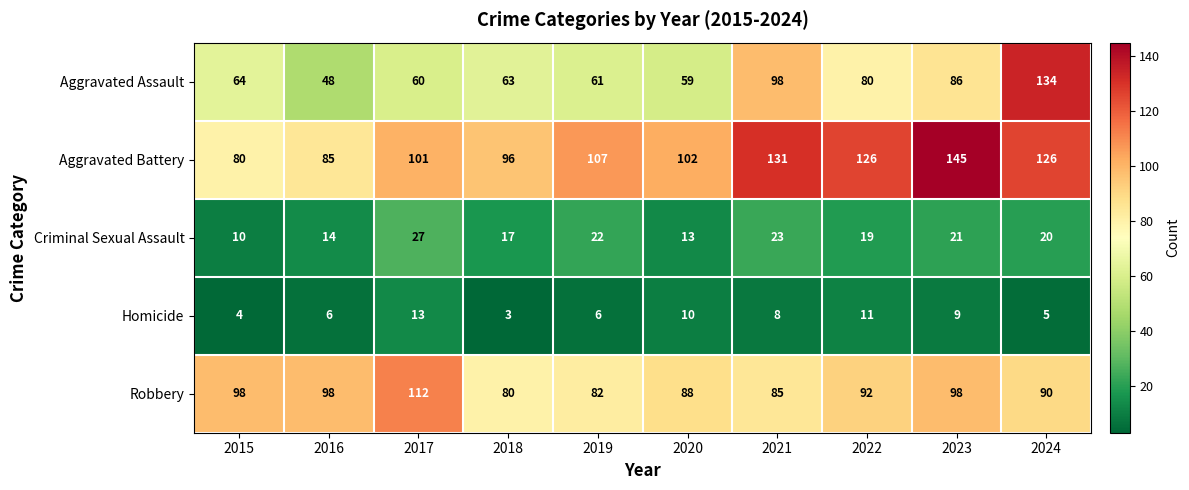

Which series has the widest spread of values?

Aggravated Assault